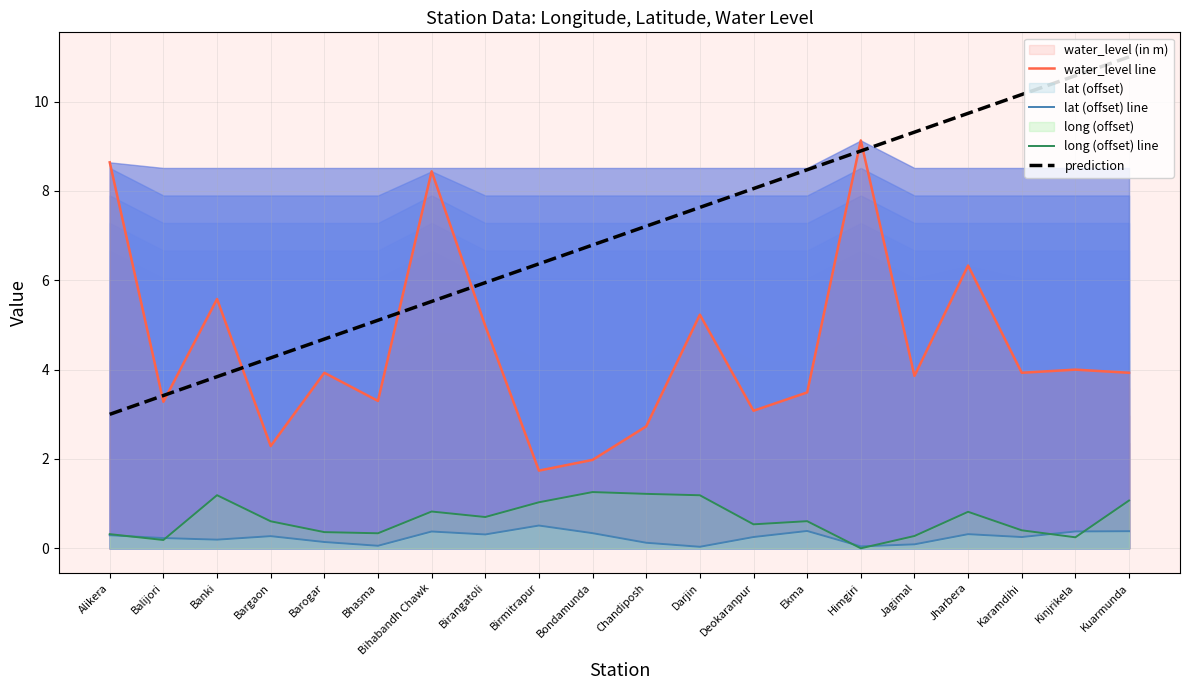

Where does the water_level line series first go above 3?

Alikera